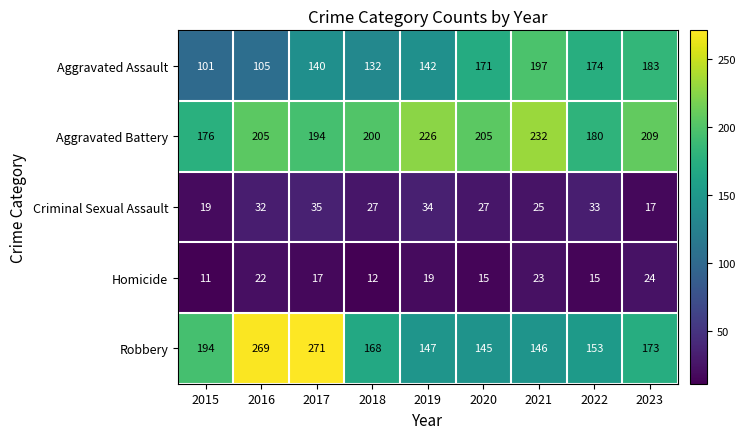

Where is Homicide nearest to the value 17?

2017